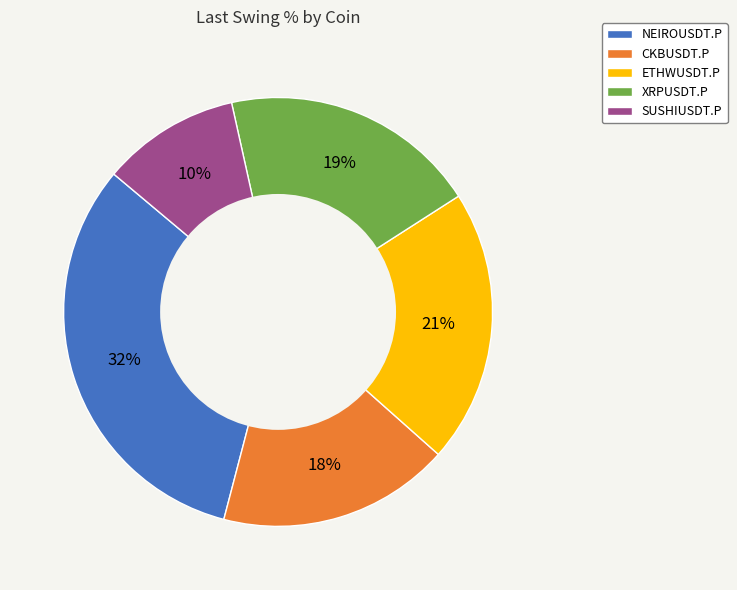

To the nearest percent, what percentage of the pie is NEIROUSDT.P?

32%